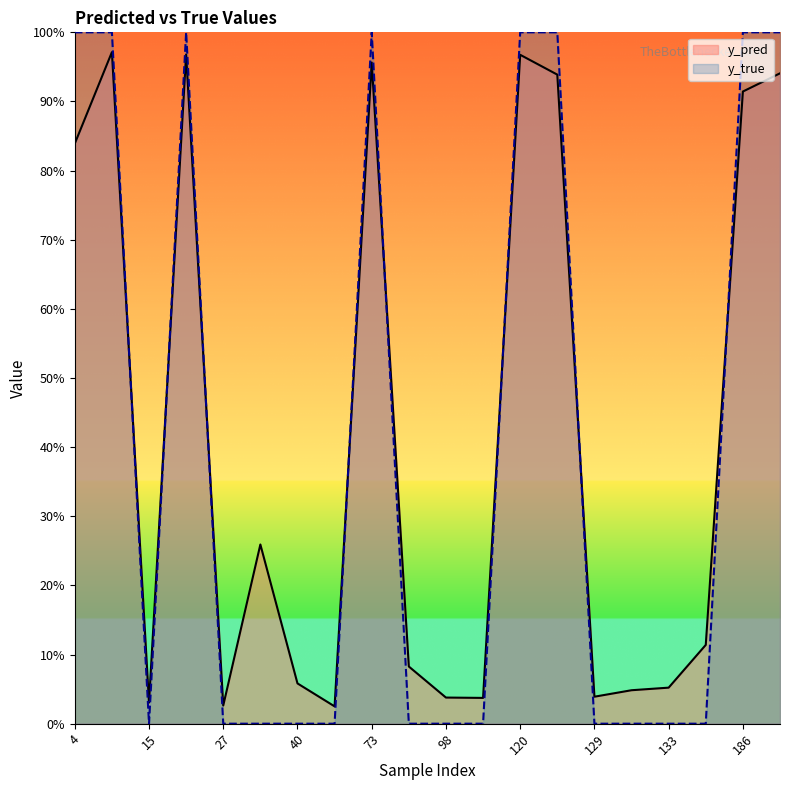

Which series ends up on top after the final intersection of y_true and y_pred?

y_true